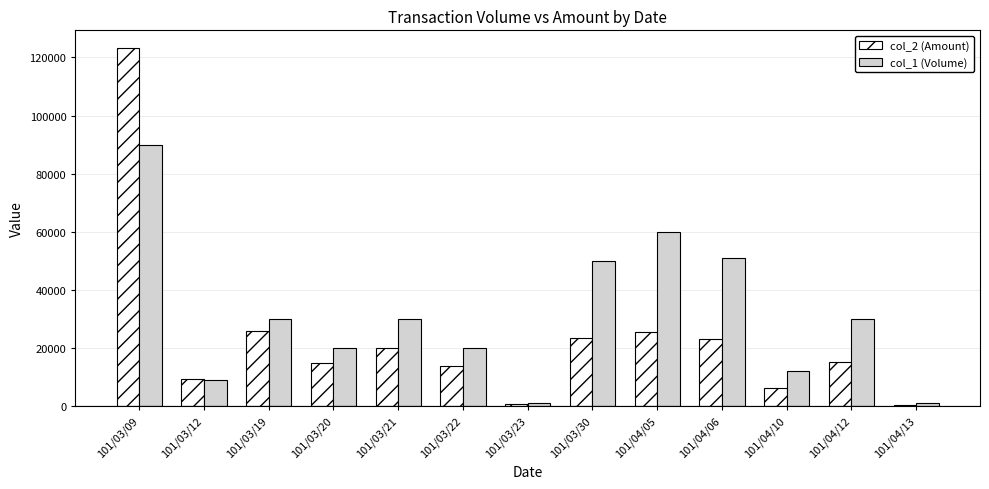

List the series in order of their overall mean, highest first.

col_1 (Volume), col_2 (Amount)